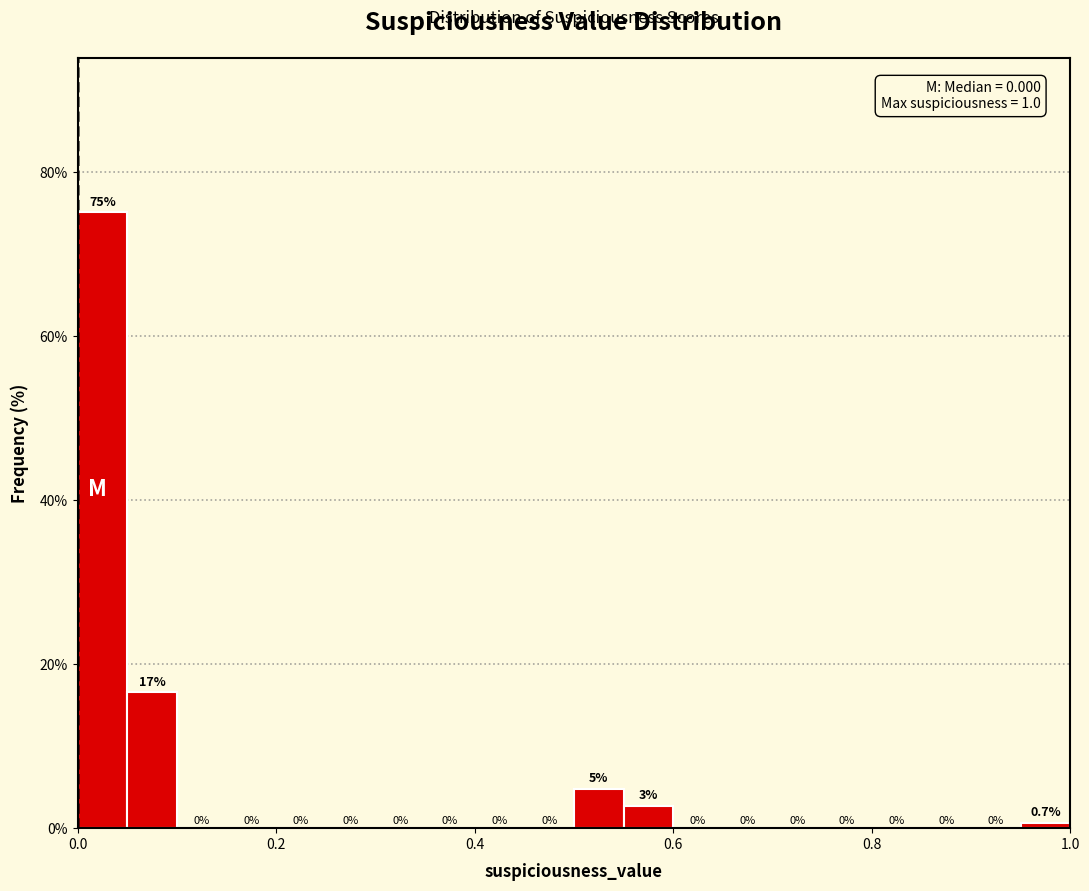

Around what value on the x-axis is the tallest bar? Give the approximate position of its centre, as read against the axis.

0.02